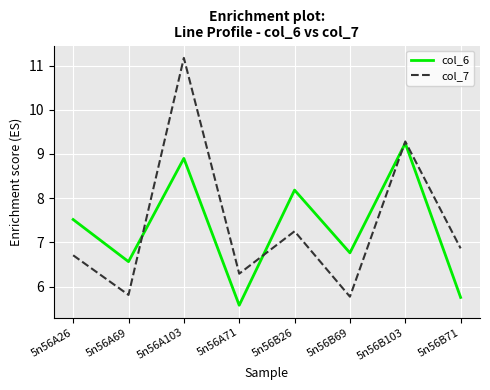

How many values in the col_7 series are below 6?

2